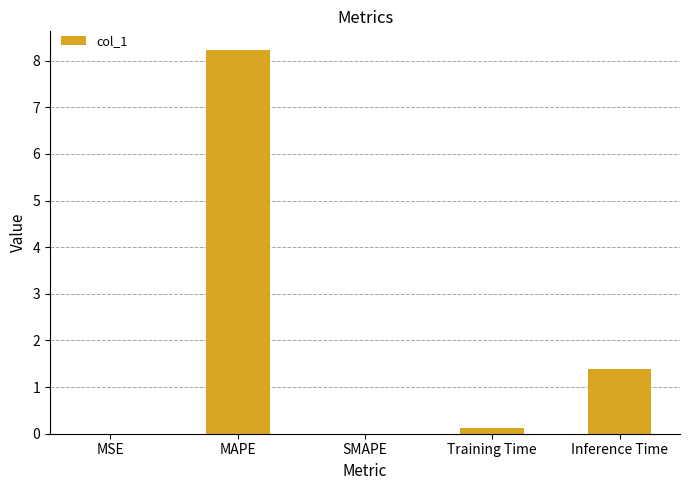

Are the bars horizontal?

No